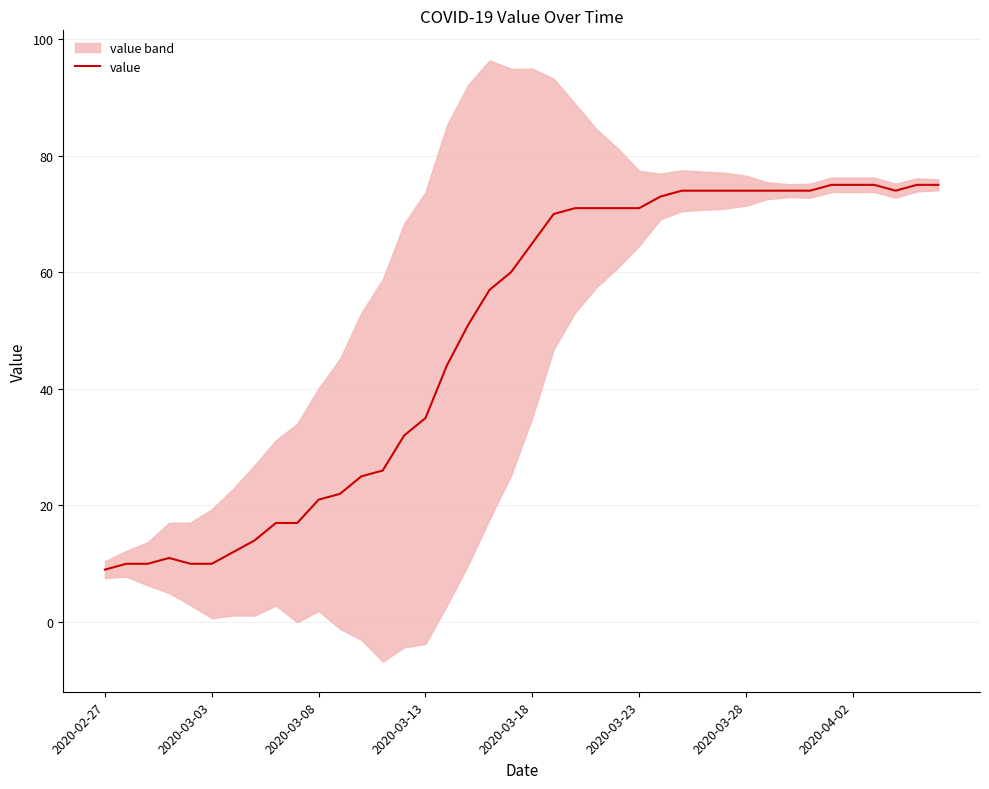

Where is the data nearest to the value 42?

16